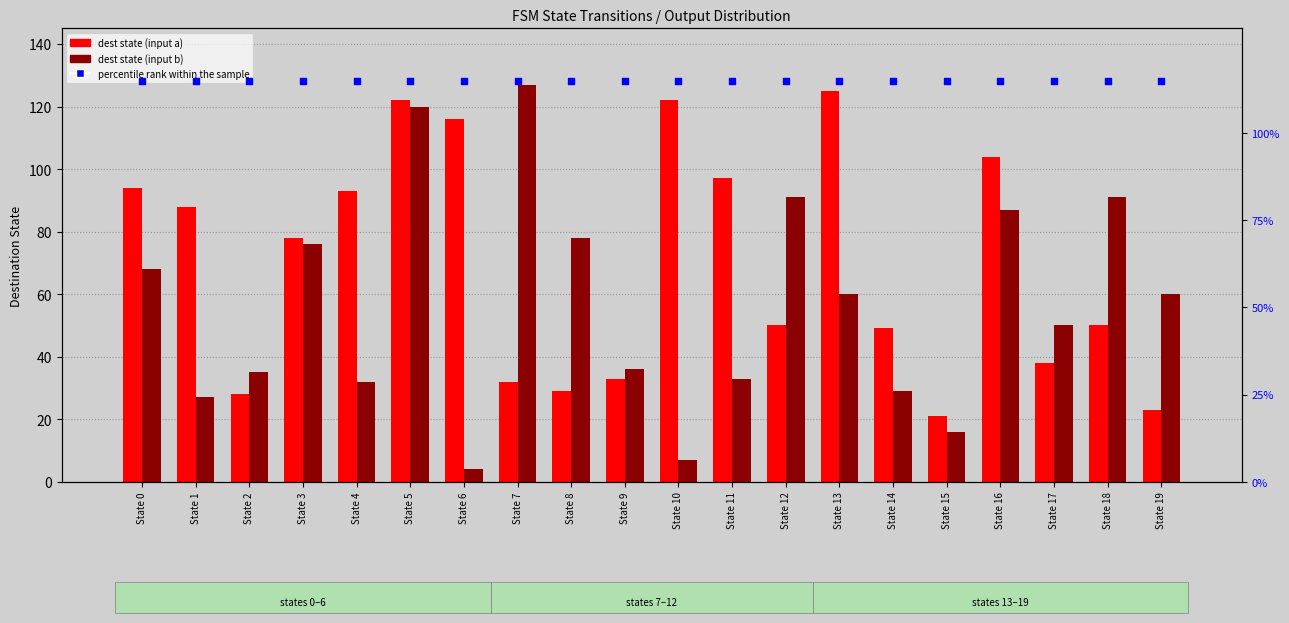

What is the total value across all series at State 11?

245.0